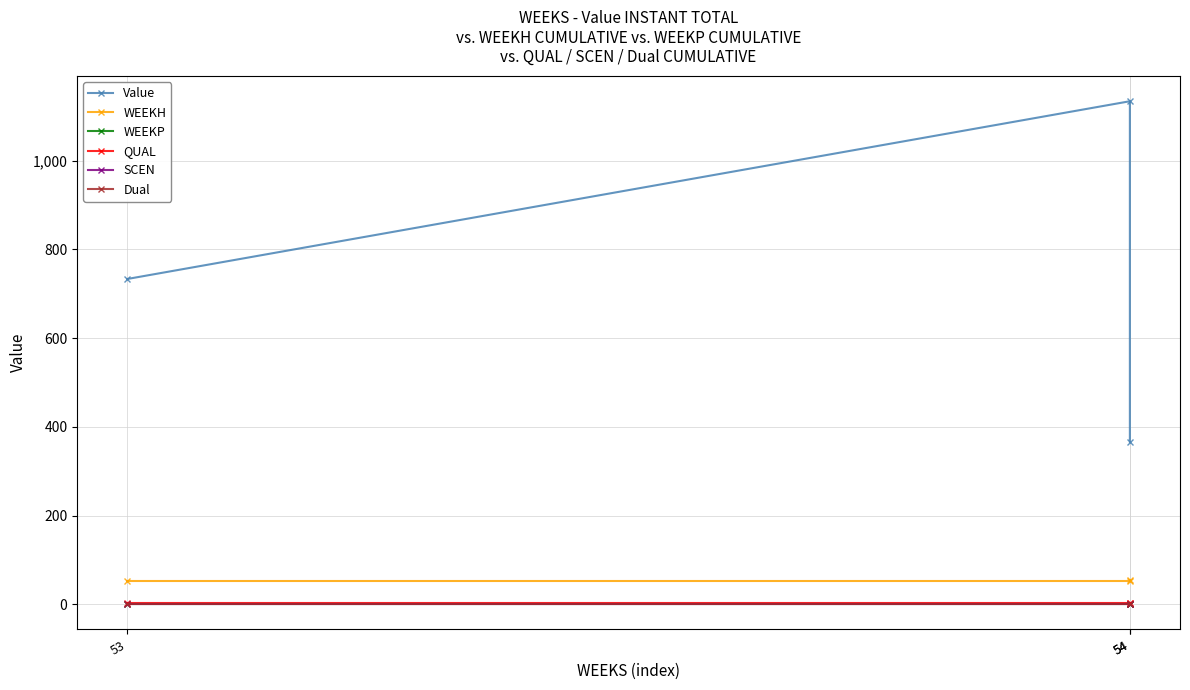

Which has a higher value, 53 or 54?

53